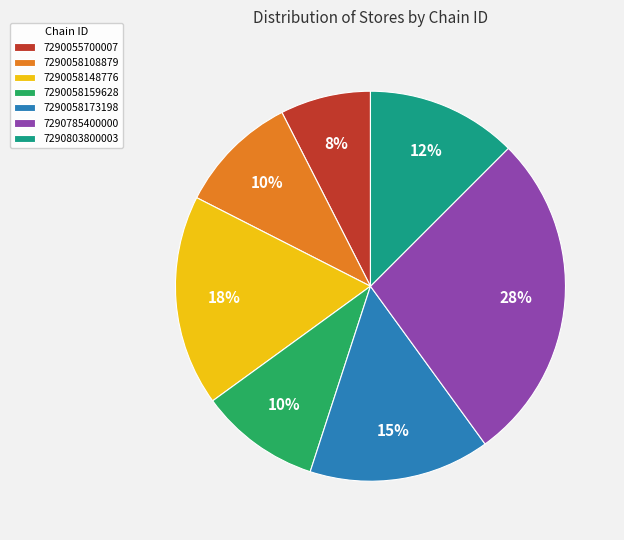

Count the number of slices in the pie.

7